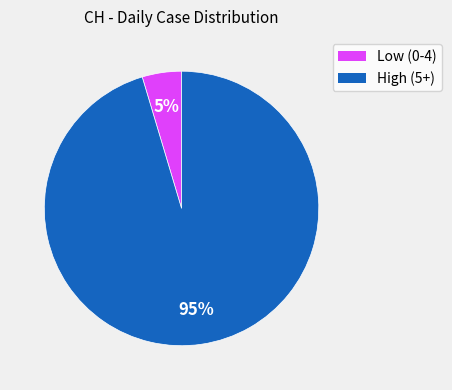

To the nearest percent, what portion does High (5+) represent?

95%